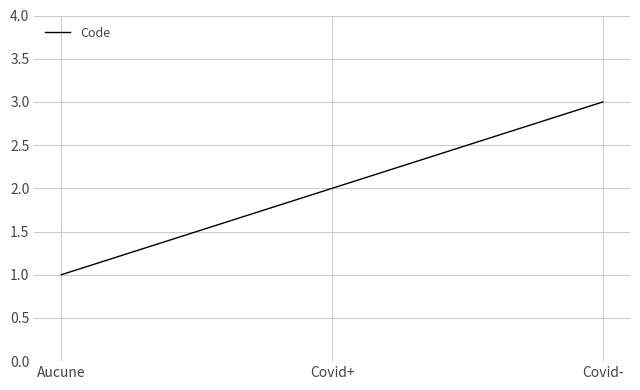

What position from the right is Aucune?

3